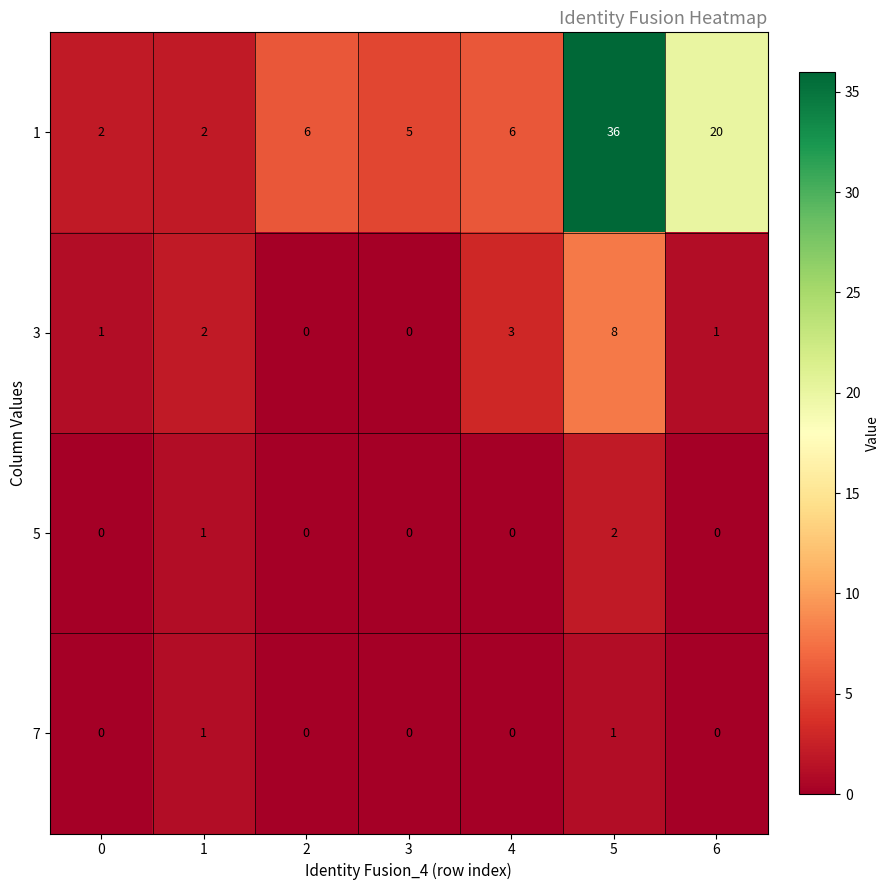

List the series in order of their peak value, lowest first.

7, 5, 3, 1